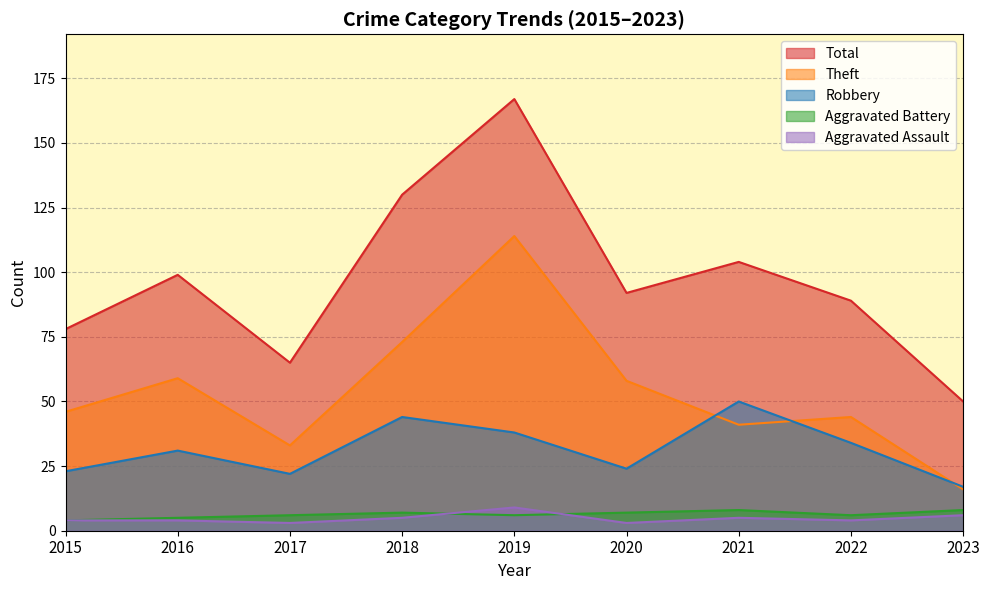

True or false: Total and Theft intersect in this chart.

False